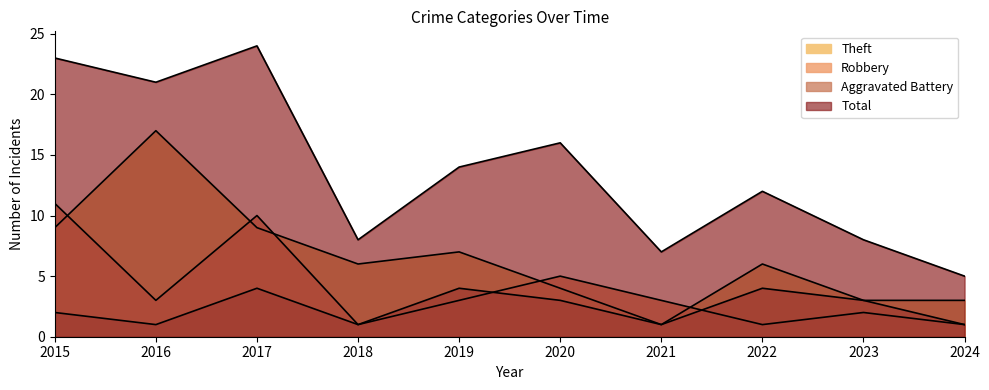

Reading left to right, what are all the values shown in this chart?

Aggravated Battery: 2015=2	2016=1	2017=4	2018=1	2019=4	2020=3	2021=1	2022=4	2023=3	2024=1
Robbery: 2015=11	2016=3	2017=10	2018=1	2019=3	2020=5	2021=3	2022=1	2023=2	2024=1
Theft: 2015=9	2016=17	2017=9	2018=6	2019=7	2020=4	2021=1	2022=6	2023=3	2024=3
Total: 2015=23	2016=21	2017=24	2018=8	2019=14	2020=16	2021=7	2022=12	2023=8	2024=5